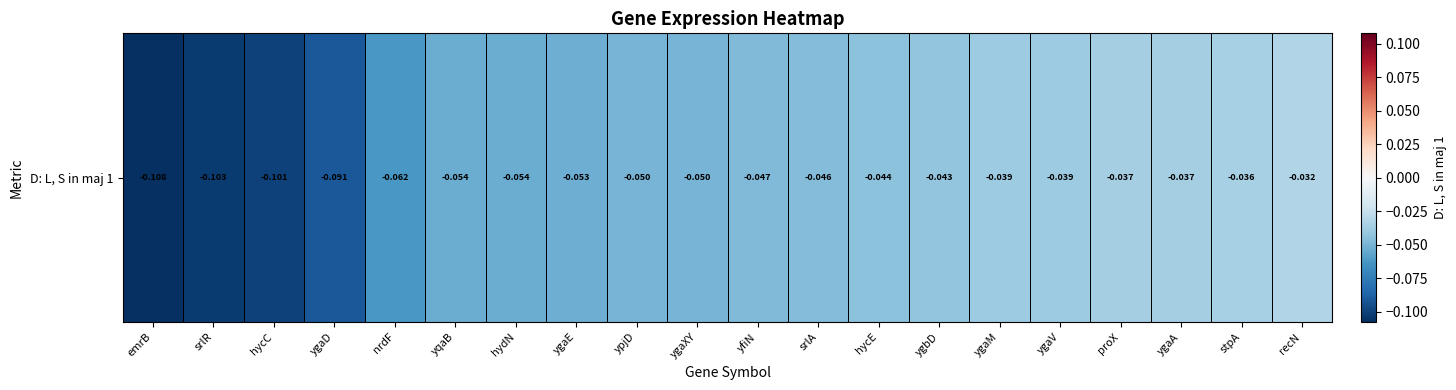

What is the sum of all values?

-1.1